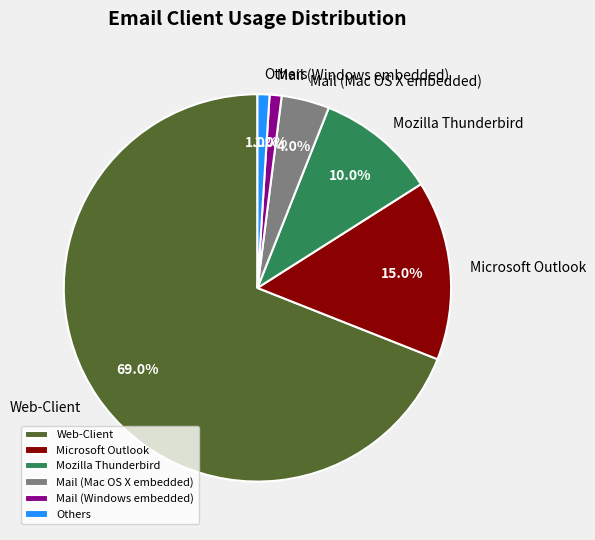

To the nearest percent, what portion does Web-Client represent?

69%